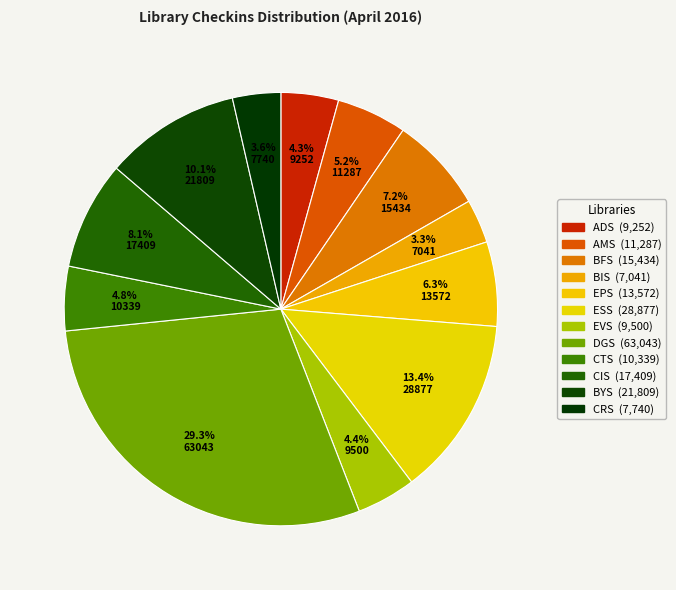

How many segments does this pie chart have?

12